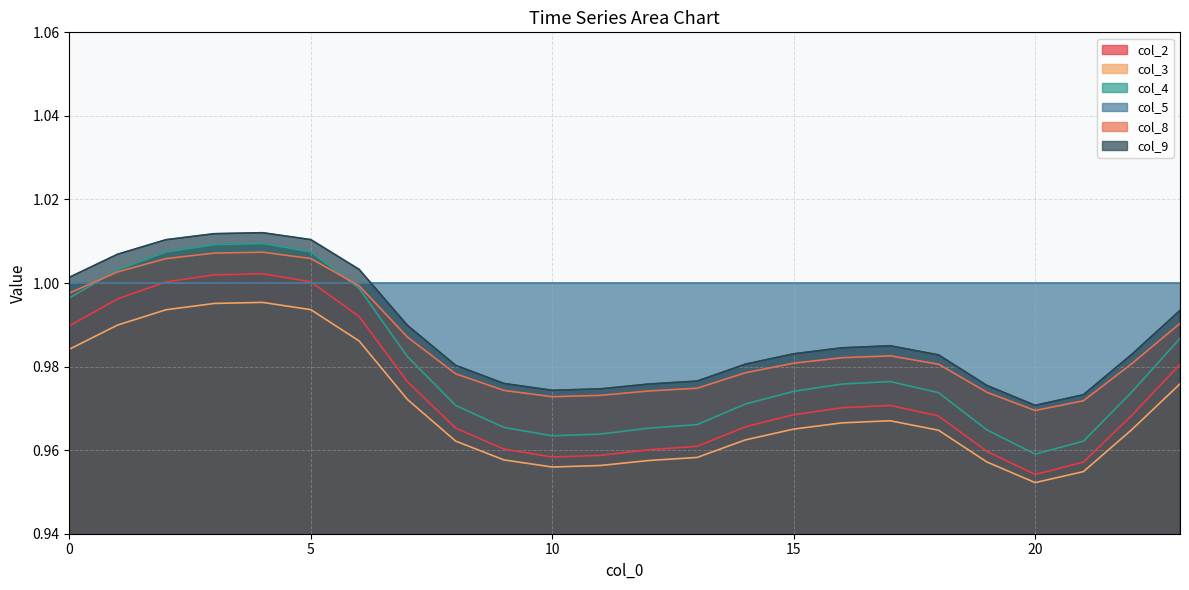

At which label is col_3 closest to 0?

20